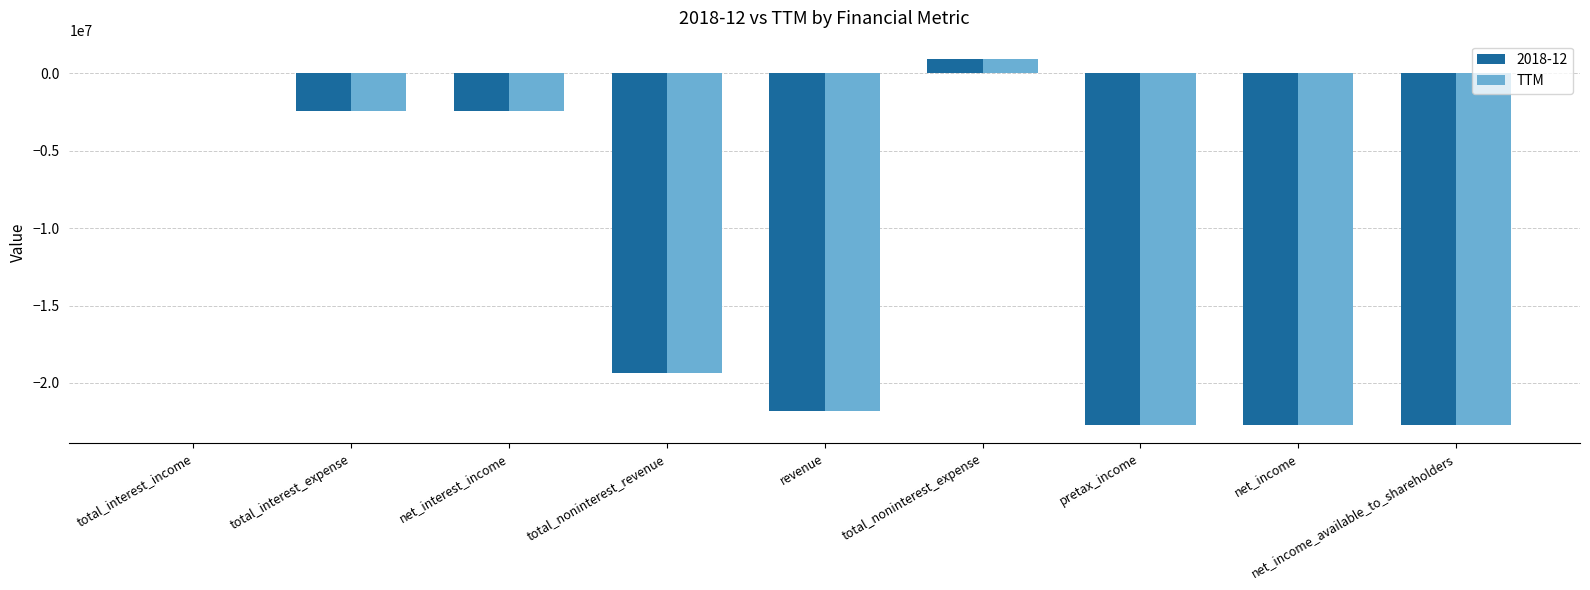

The 2018-12 series shows -22720000 at net_income_available_to_shareholders. True or false?

True